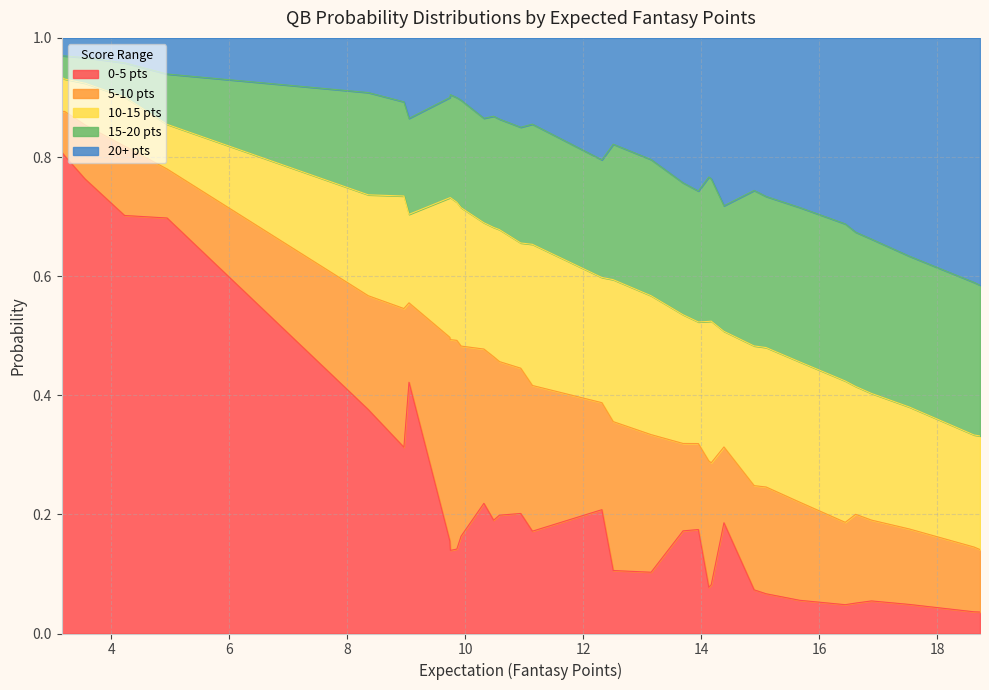

Reading left to right, transcribe all the data shown in this chart.

prob_0_5: 18.720904806793314=0.0	18.618222399396203=0.0	17.52213300368188=0.0	16.881529406387987=0.1	16.613882486419065=0.1	16.437022495911002=0.0	15.663643822888032=0.1	15.096264830866778=0.1	14.893212634415125=0.1	14.381809068375093=0.2	14.166652827935433=0.1	14.125091792756368=0.1	13.948098476724661=0.2	13.688428096443452=0.2	13.147509531168303=0.1	12.505637579241036=0.1	12.313447040264702=0.2	11.136438927209475=0.2	10.938452706842575=0.2	10.578352642453314=0.2	10.479281193141482=0.2	10.31406435406937=0.2	9.9275176759779=0.2	9.856023212528935=0.1	9.746260415796792=0.1	9.737490146281285=0.2	9.045211159029297=0.4	8.95887523471113=0.3	8.354602475783345=0.4	4.945983979002882=0.7	4.225388316466425=0.7	3.5565804167678388=0.8	3.209355880242479=0.8	3.1598160276205265=0.8
prob_5_10: 18.720904806793314=0.1	18.618222399396203=0.1	17.52213300368188=0.1	16.881529406387987=0.1	16.613882486419065=0.1	16.437022495911002=0.1	15.663643822888032=0.2	15.096264830866778=0.2	14.893212634415125=0.2	14.381809068375093=0.1	14.166652827935433=0.2	14.125091792756368=0.2	13.948098476724661=0.1	13.688428096443452=0.1	13.147509531168303=0.2	12.505637579241036=0.3	12.313447040264702=0.2	11.136438927209475=0.2	10.938452706842575=0.2	10.578352642453314=0.3	10.479281193141482=0.3	10.31406435406937=0.3	9.9275176759779=0.3	9.856023212528935=0.4	9.746260415796792=0.4	9.737490146281285=0.3	9.045211159029297=0.1	8.95887523471113=0.2	8.354602475783345=0.2	4.945983979002882=0.1	4.225388316466425=0.1	3.5565804167678388=0.1	3.209355880242479=0.1	3.1598160276205265=0.1
prob_10_15: 18.720904806793314=0.2	18.618222399396203=0.2	17.52213300368188=0.2	16.881529406387987=0.2	16.613882486419065=0.2	16.437022495911002=0.2	15.663643822888032=0.2	15.096264830866778=0.2	14.893212634415125=0.2	14.381809068375093=0.2	14.166652827935433=0.2	14.125091792756368=0.2	13.948098476724661=0.2	13.688428096443452=0.2	13.147509531168303=0.2	12.505637579241036=0.2	12.313447040264702=0.2	11.136438927209475=0.2	10.938452706842575=0.2	10.578352642453314=0.2	10.479281193141482=0.2	10.31406435406937=0.2	9.9275176759779=0.2	9.856023212528935=0.2	9.746260415796792=0.2	9.737490146281285=0.2	9.045211159029297=0.1	8.95887523471113=0.2	8.354602475783345=0.2	4.945983979002882=0.1	4.225388316466425=0.1	3.5565804167678388=0.1	3.209355880242479=0.1	3.1598160276205265=0.1
prob_15_20: 18.720904806793314=0.3	18.618222399396203=0.3	17.52213300368188=0.3	16.881529406387987=0.3	16.613882486419065=0.3	16.437022495911002=0.3	15.663643822888032=0.3	15.096264830866778=0.3	14.893212634415125=0.3	14.381809068375093=0.2	14.166652827935433=0.2	14.125091792756368=0.2	13.948098476724661=0.2	13.688428096443452=0.2	13.147509531168303=0.2	12.505637579241036=0.2	12.313447040264702=0.2	11.136438927209475=0.2	10.938452706842575=0.2	10.578352642453314=0.2	10.479281193141482=0.2	10.31406435406937=0.2	9.9275176759779=0.2	9.856023212528935=0.2	9.746260415796792=0.2	9.737490146281285=0.2	9.045211159029297=0.2	8.95887523471113=0.2	8.354602475783345=0.2	4.945983979002882=0.1	4.225388316466425=0.1	3.5565804167678388=0.0	3.209355880242479=0.0	3.1598160276205265=0.0
prob_20+: 18.720904806793314=0.4	18.618222399396203=0.4	17.52213300368188=0.4	16.881529406387987=0.3	16.613882486419065=0.3	16.437022495911002=0.3	15.663643822888032=0.3	15.096264830866778=0.3	14.893212634415125=0.3	14.381809068375093=0.3	14.166652827935433=0.2	14.125091792756368=0.2	13.948098476724661=0.3	13.688428096443452=0.2	13.147509531168303=0.2	12.505637579241036=0.2	12.313447040264702=0.2	11.136438927209475=0.1	10.938452706842575=0.2	10.578352642453314=0.1	10.479281193141482=0.1	10.31406435406937=0.1	9.9275176759779=0.1	9.856023212528935=0.1	9.746260415796792=0.1	9.737490146281285=0.1	9.045211159029297=0.1	8.95887523471113=0.1	8.354602475783345=0.1	4.945983979002882=0.1	4.225388316466425=0.0	3.5565804167678388=0.0	3.209355880242479=0.0	3.1598160276205265=0.0